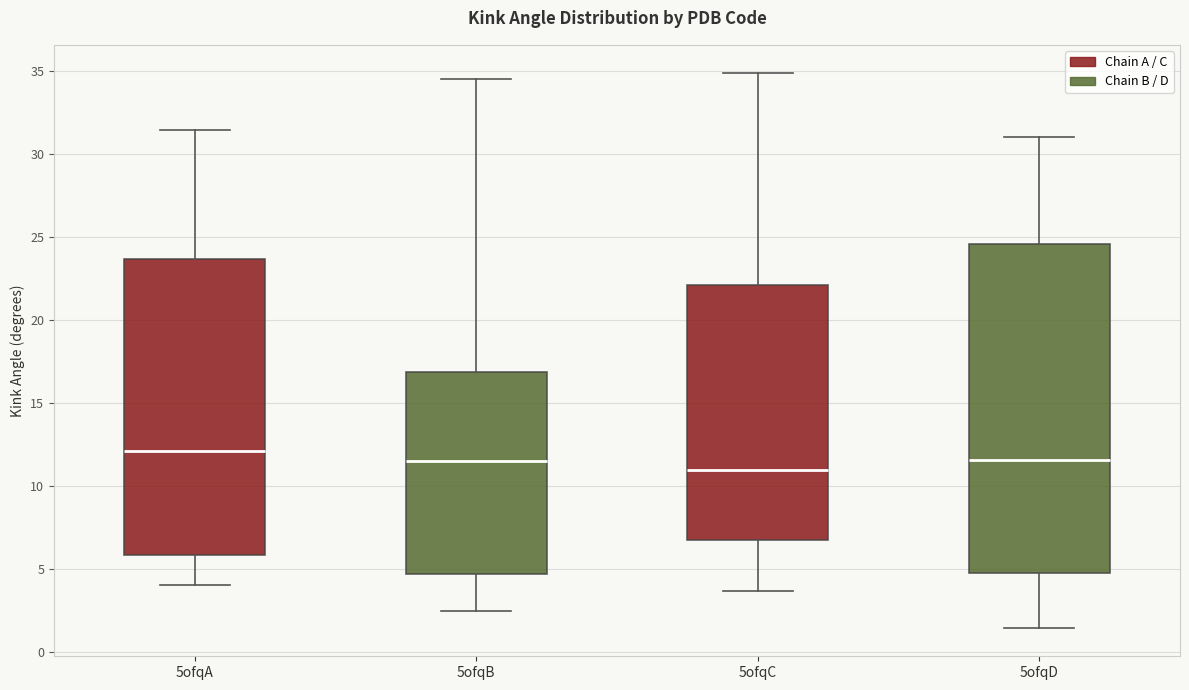

Which box has the highest median line?

5ofqA